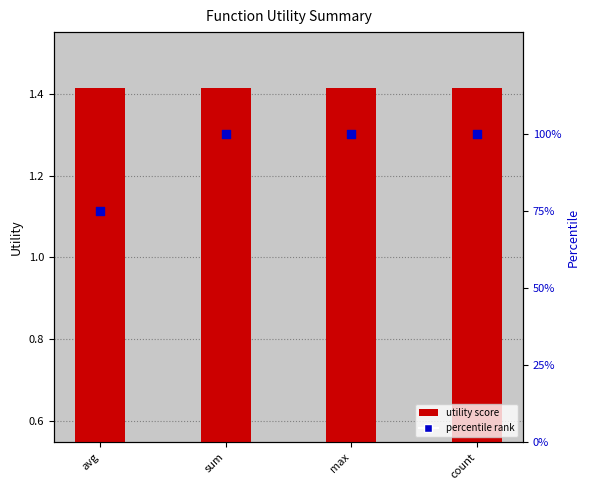

Which series contains the highest Y value?

percentile rank